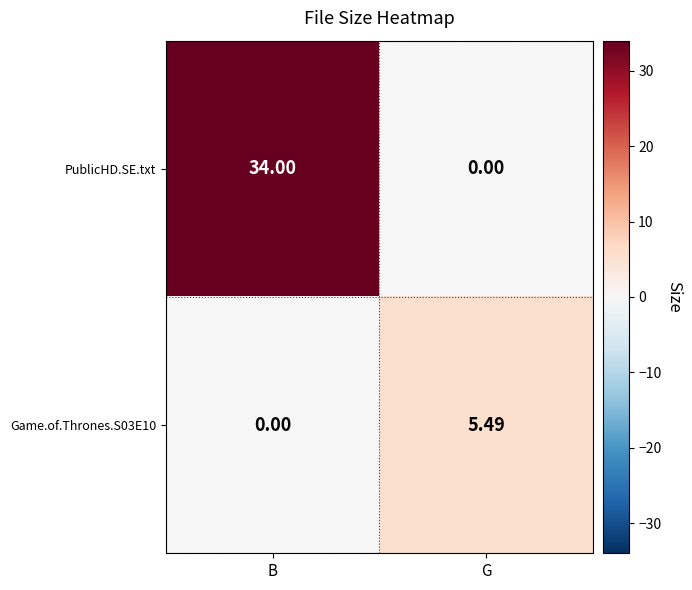

Rank the categories by PublicHD.SE.txt value from lowest to highest.

G, B